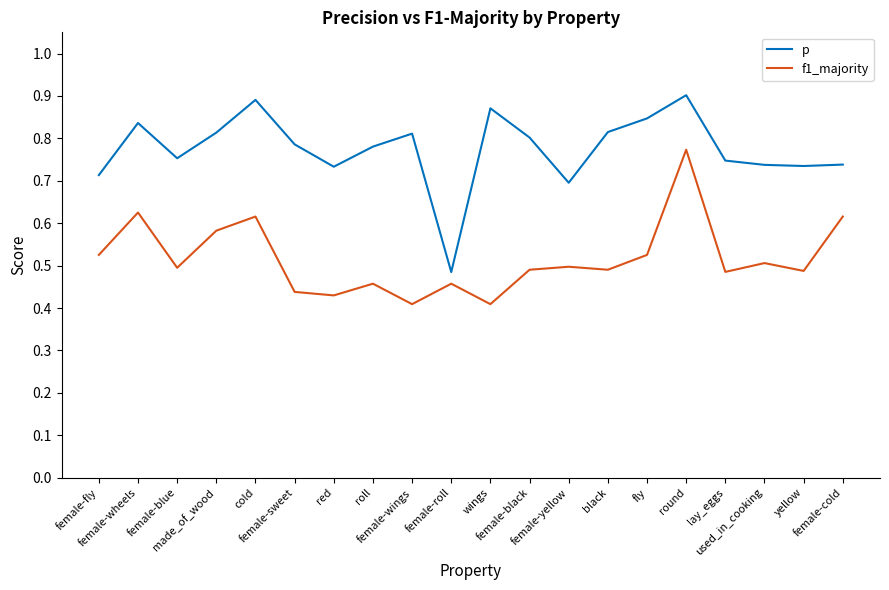

How many interior local valleys does the f1_majority series have?

7